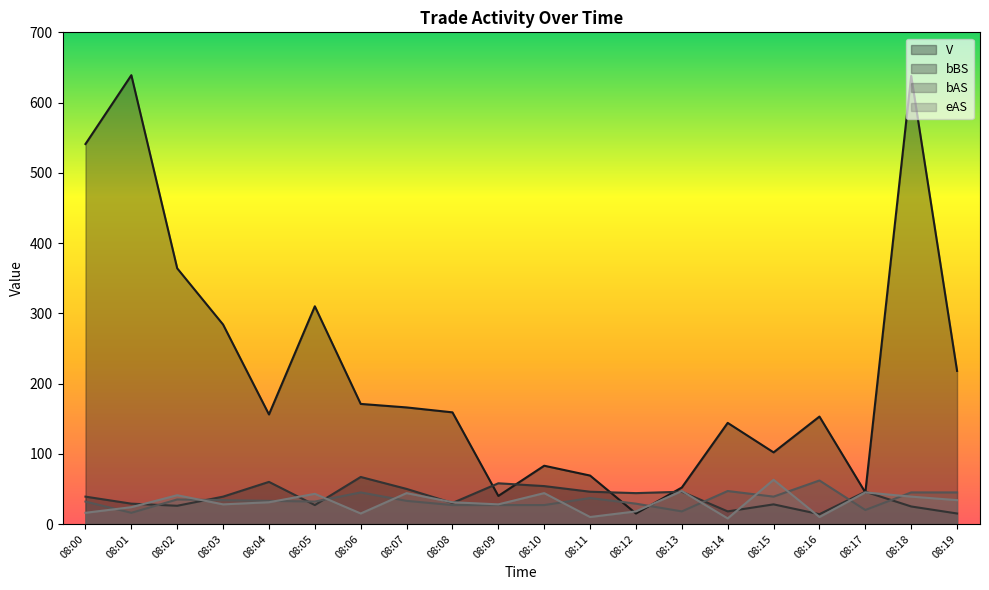

Reading right to left, transcribe all the data shown in this chart.

V: 08:19=218	08:18=638	08:17=45	08:16=153	08:15=102	08:14=144	08:13=52	08:12=15	08:11=69	08:10=83	08:09=40	08:08=159	08:07=166	08:06=171	08:05=310	08:04=156	08:03=284	08:02=364	08:01=639	08:00=541
bBS: 08:19=15	08:18=25	08:17=46	08:16=14	08:15=28	08:14=18	08:13=46	08:12=44	08:11=46	08:10=54	08:09=58	08:08=30	08:07=50	08:06=67	08:05=27	08:04=60	08:03=39	08:02=26	08:01=29	08:00=39
bAS: 08:19=45	08:18=45	08:17=20	08:16=62	08:15=39	08:14=47	08:13=18	08:12=29	08:11=37	08:10=27	08:09=27	08:08=27	08:07=33	08:06=45	08:05=32	08:04=33	08:03=34	08:02=35	08:01=16	08:00=32
eAS: 08:19=34	08:18=39	08:17=45	08:16=10	08:15=63	08:14=8	08:13=47	08:12=18	08:11=10	08:10=44	08:09=28	08:08=31	08:07=44	08:06=15	08:05=43	08:04=31	08:03=28	08:02=41	08:01=24	08:00=16